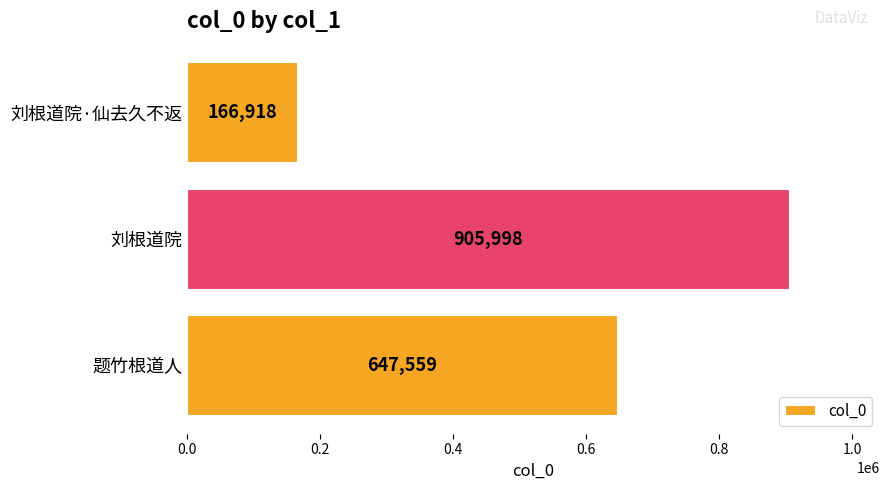

What is the change in value from 刘根道院 to 刘根道院·仙去久不返?

-739080